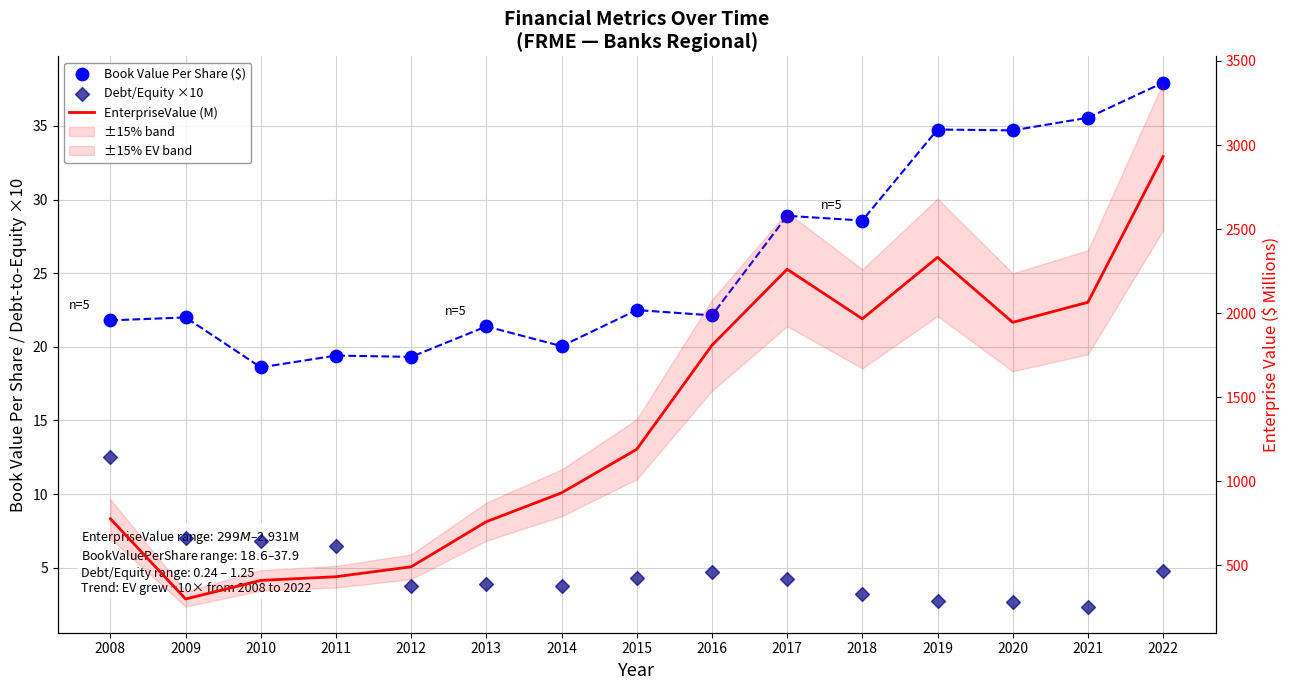

Which series has the widest spread of Y values?

EnterpriseValue (M)